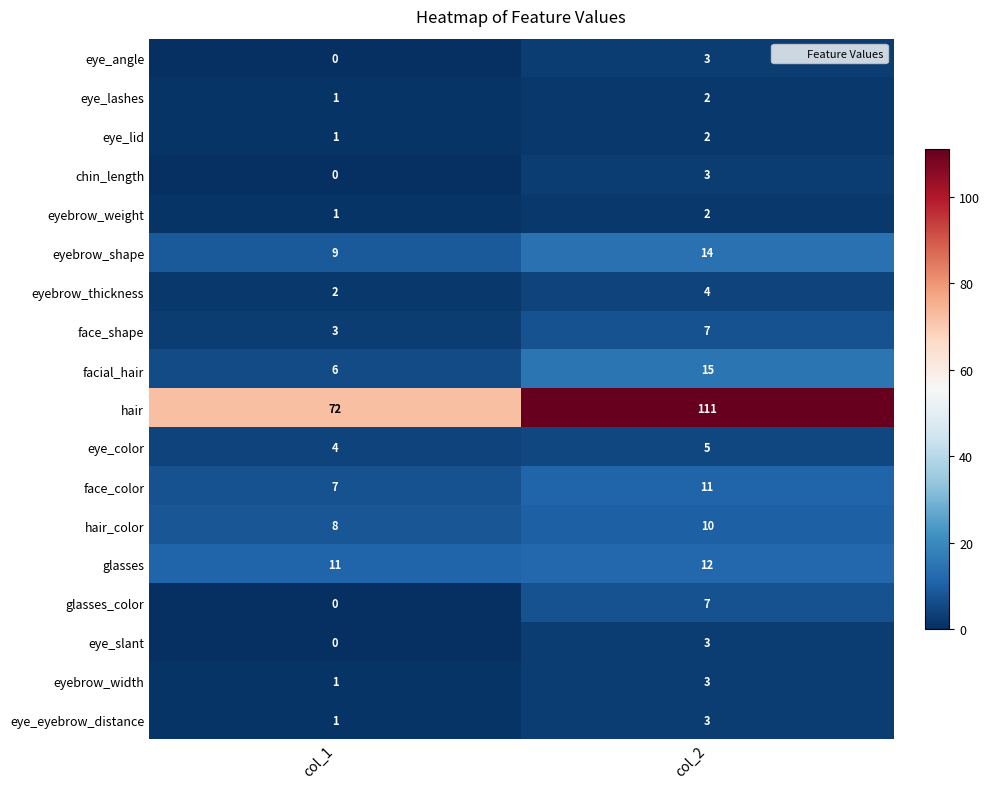

What is the sum of the eye_color values at col_1 and col_2?

9